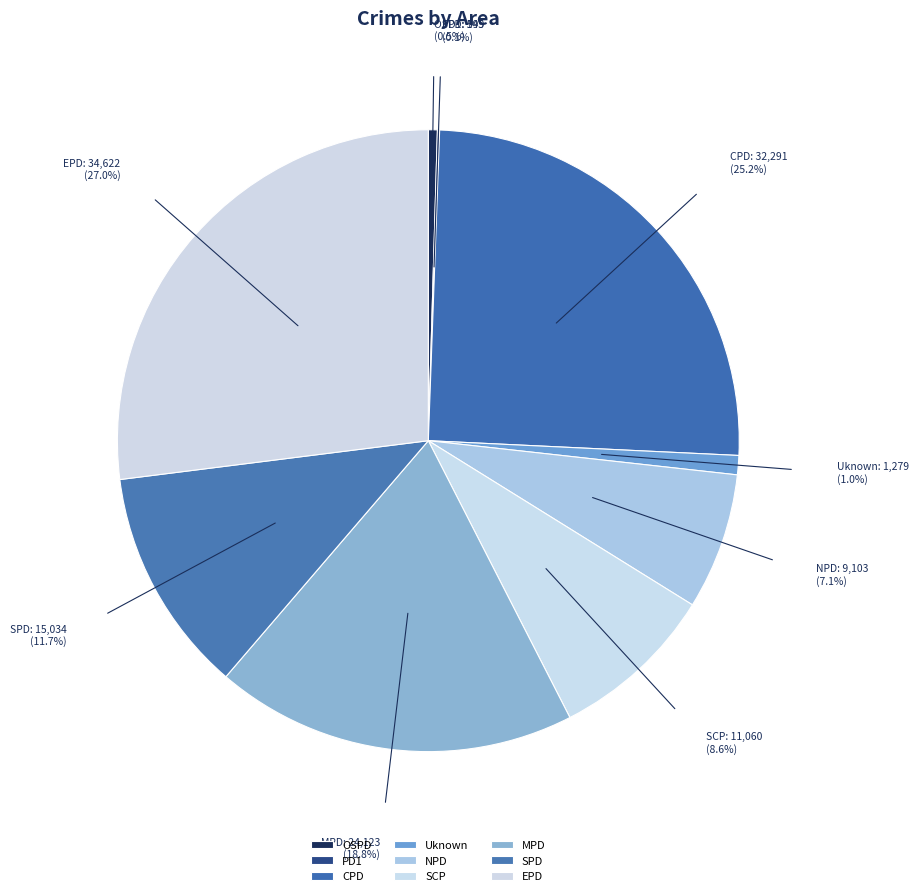

Combined, do CPD and EPD account for over 50%?

Yes